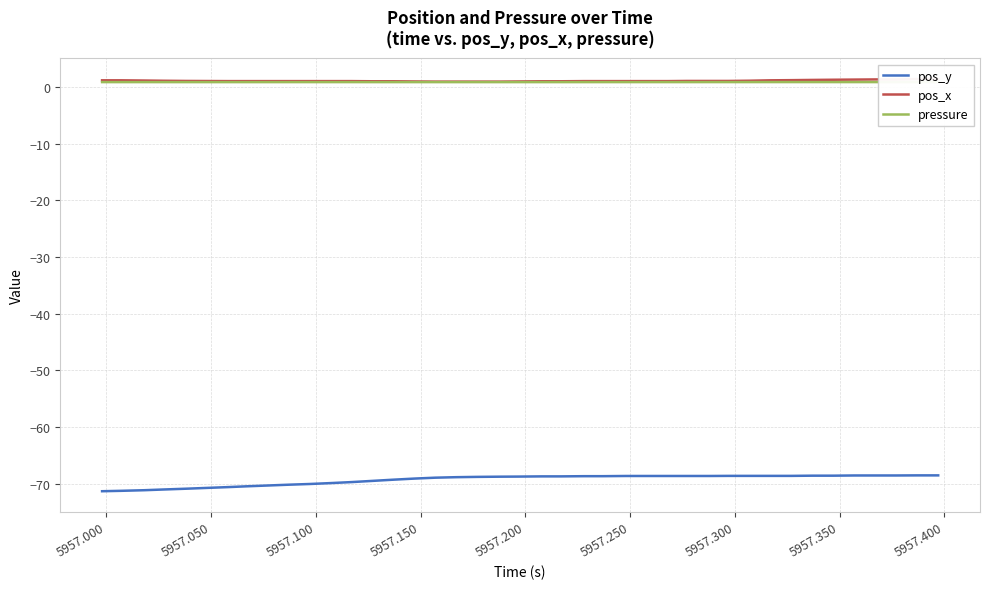

Rank the series by their maximum value, from lowest to highest.

pos_y, pressure, pos_x